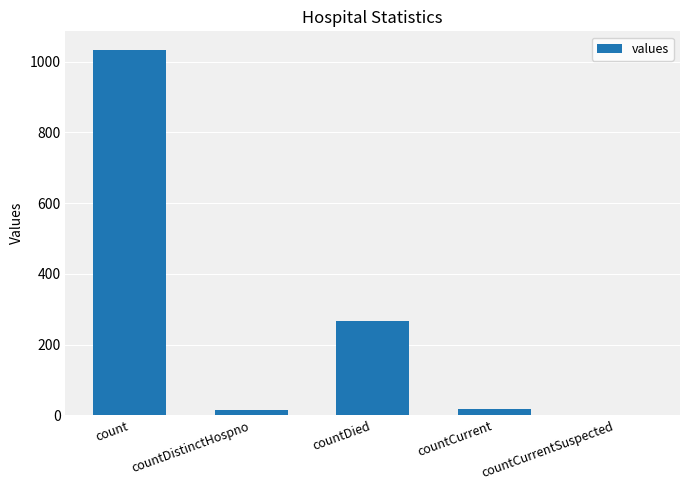

Which label corresponds to the largest value in the chart?

count